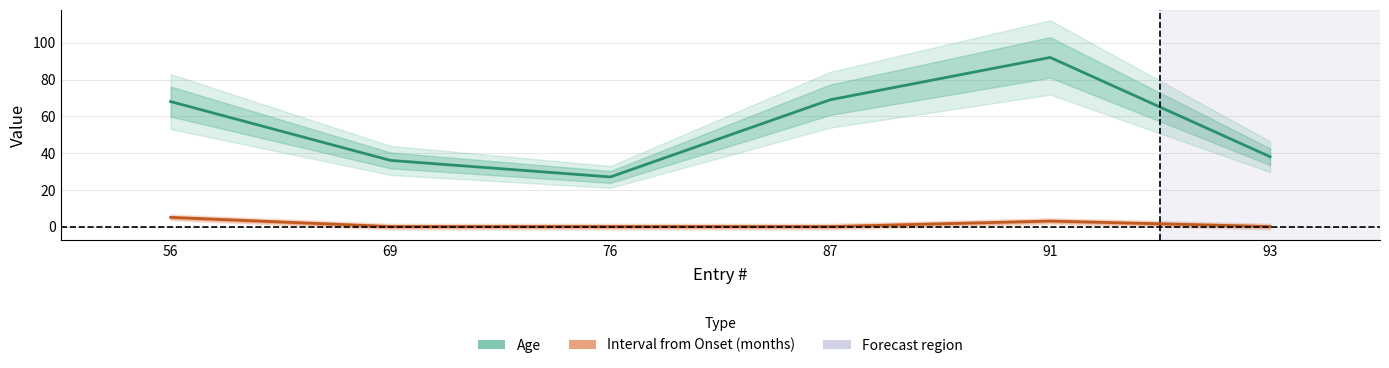

Reading right to left, extract all data points from this chart.

Age: 38	92	69	27	36	68
Interval from Onset (months): 0	3	0	0	0	5